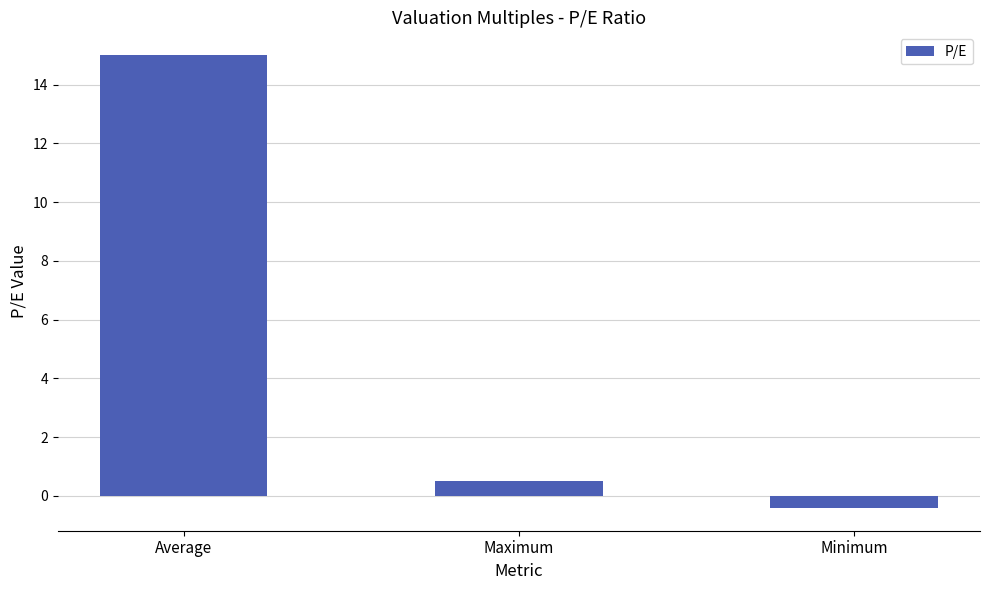

What is the minimum value shown in the chart?

-0.4